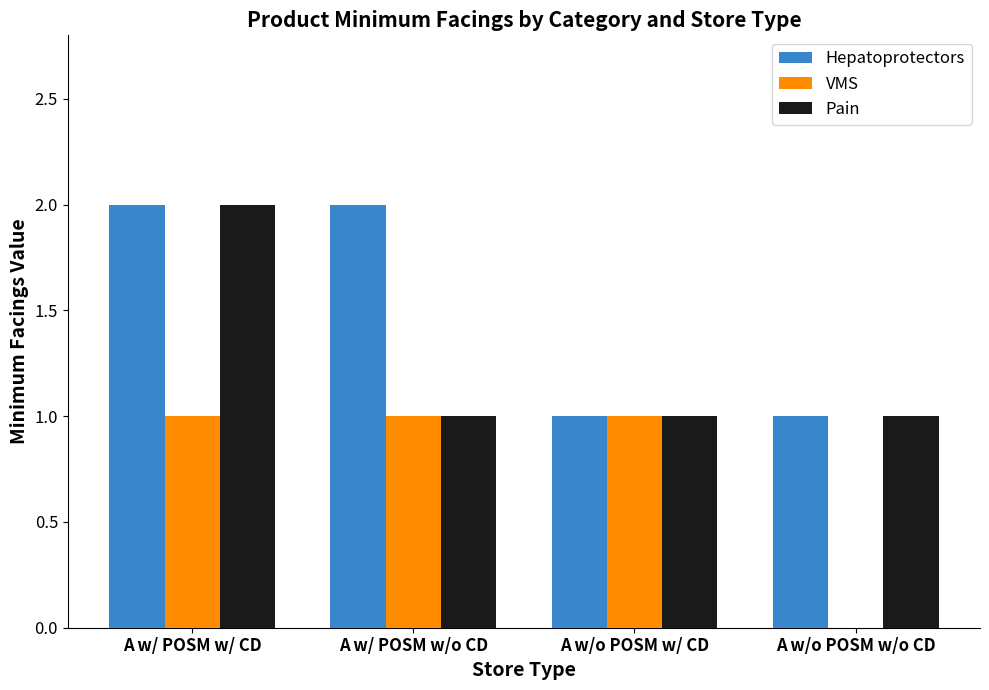

Is the value of VMS at A w/ POSM w/o CD greater than the value of Hepatoprotectors at A w/ POSM w/ CD?

No